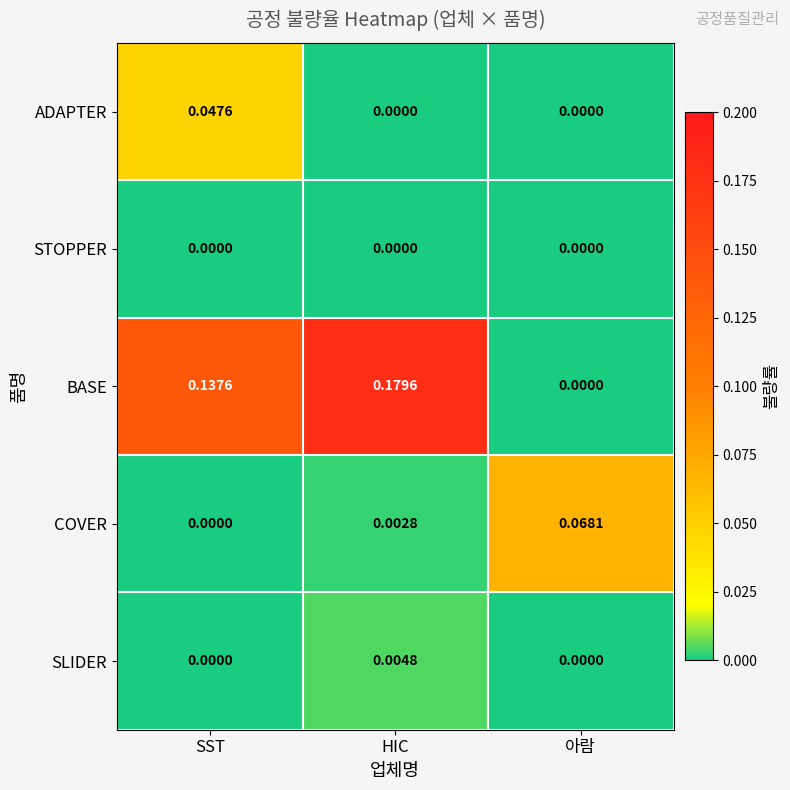

Which series has the largest range (max minus min)?

BASE